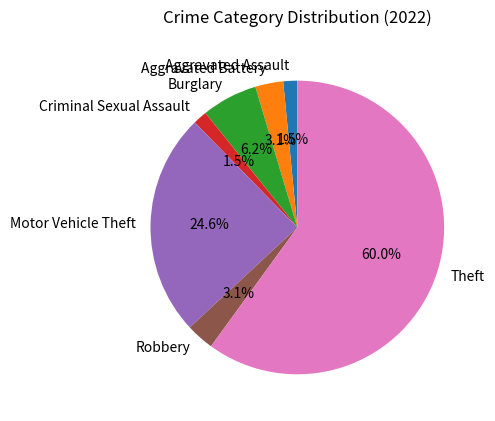

Count the number of slices in the pie.

7